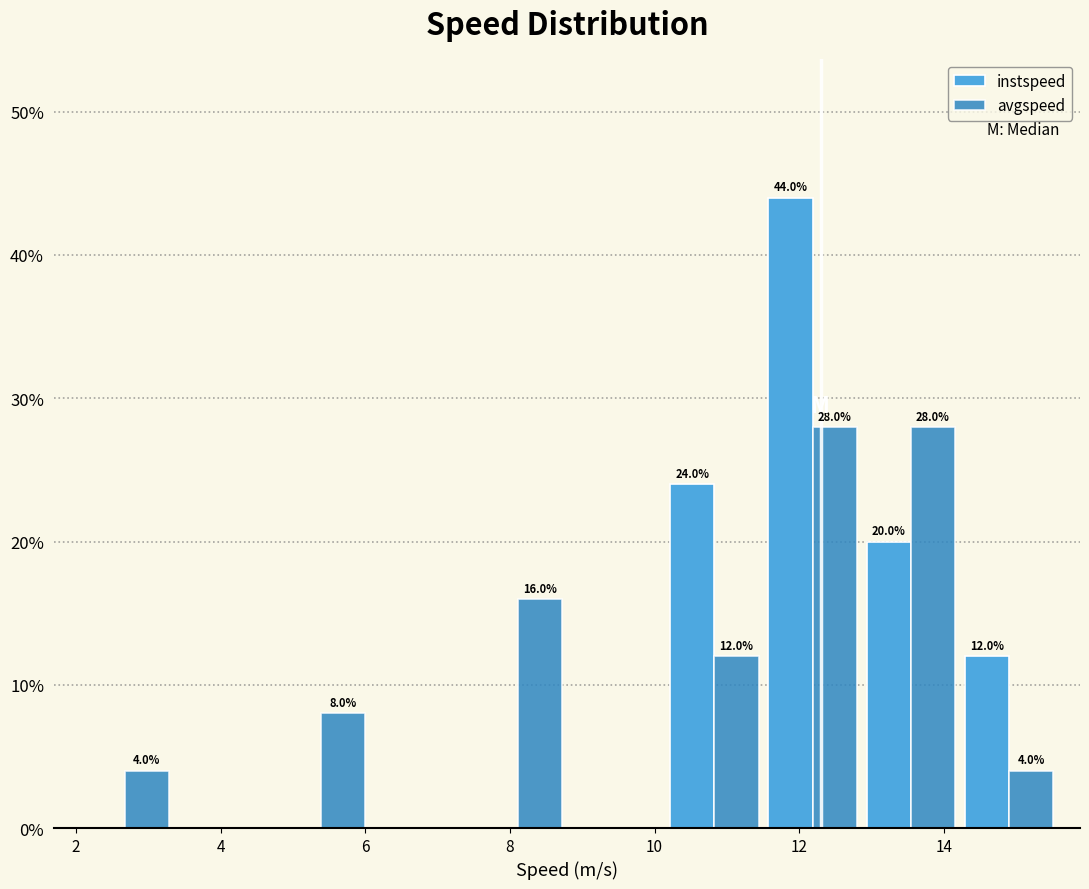

In the instspeed series, which range on the x-axis has the tallest bar?

11.6 to 12.8